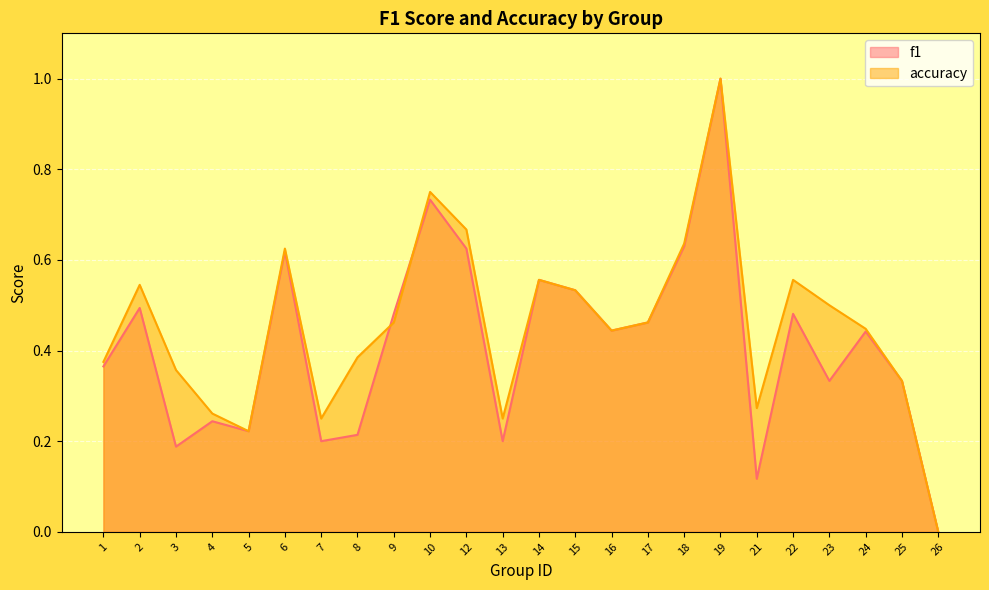

Which series has the largest range (max minus min)?

f1